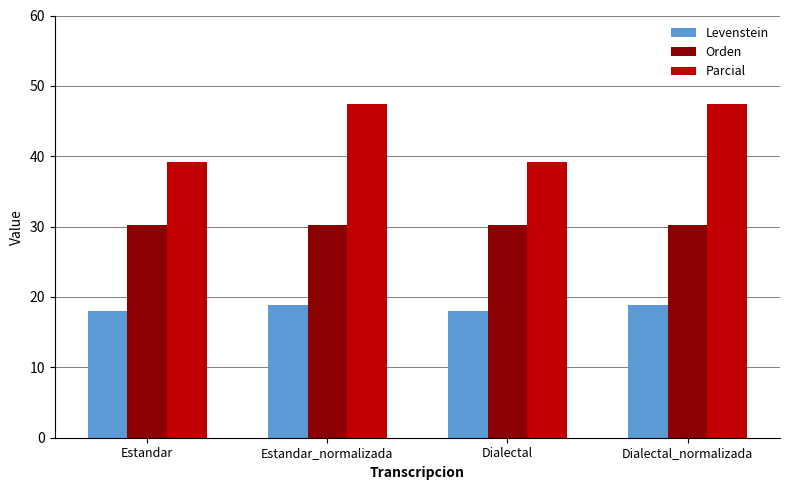

What is the total value across all series at Dialectal?

87.4